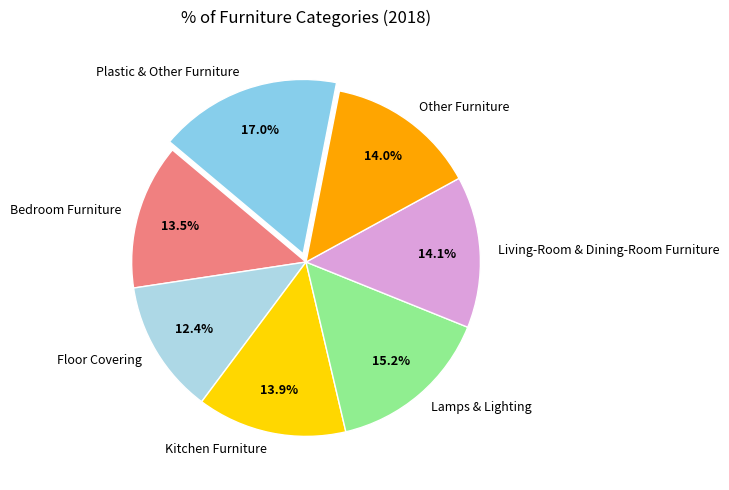

Is there any slice that represents more than half of the pie?

No